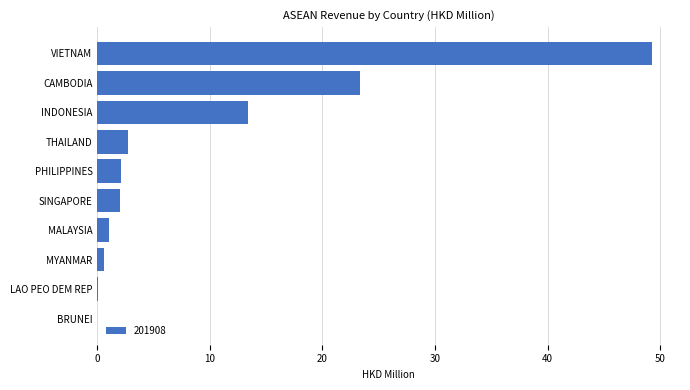

Where is the data nearest to the value 24?

CAMBODIA